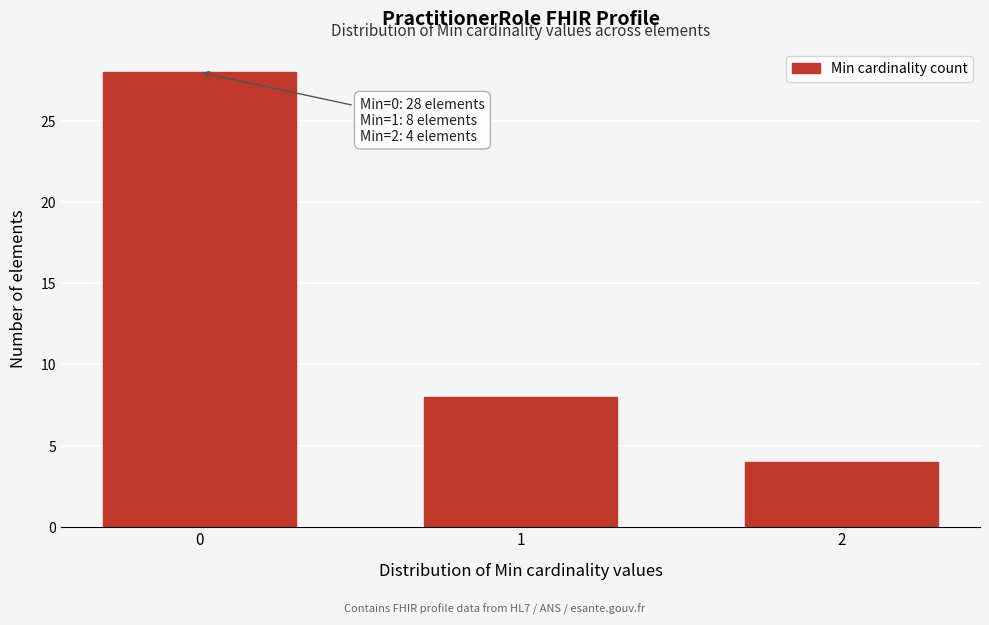

Reading right to left, what are all the values shown in this chart?

2=4	1=8	0=28